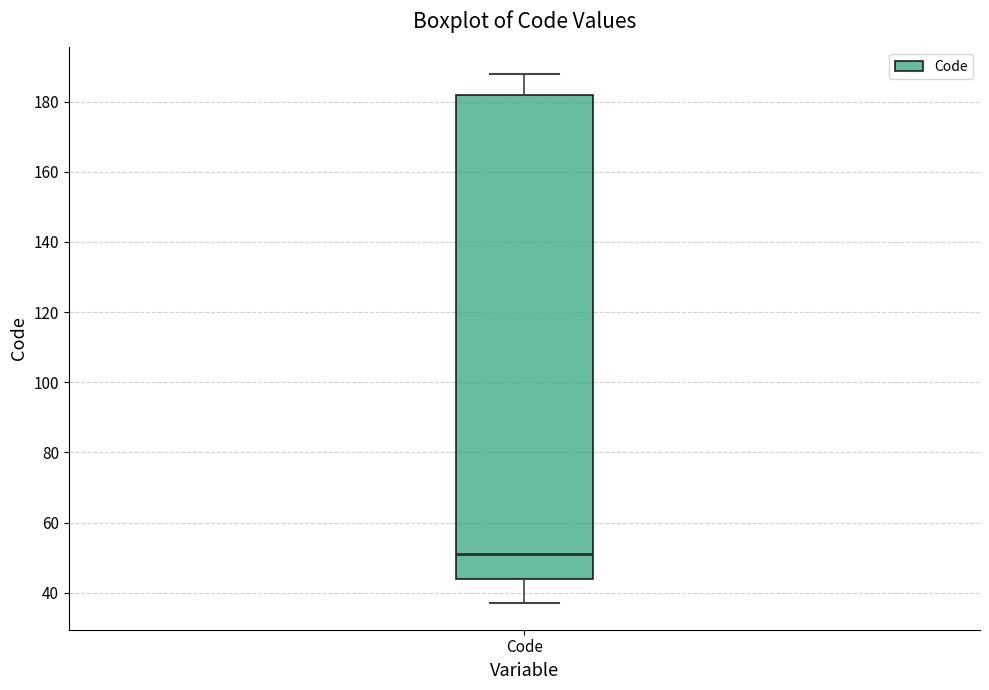

Where does the lower whisker of the box for Code end on the y-axis? The values are not printed on the chart, so give them approximately, as read against the axis.

38